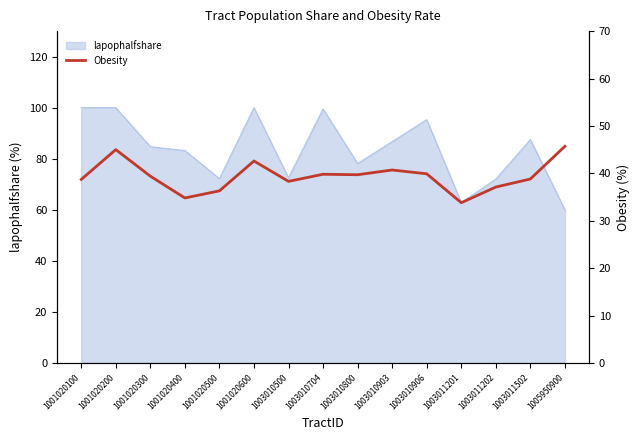

Which label corresponds to the smallest value in the chart?

1003011201